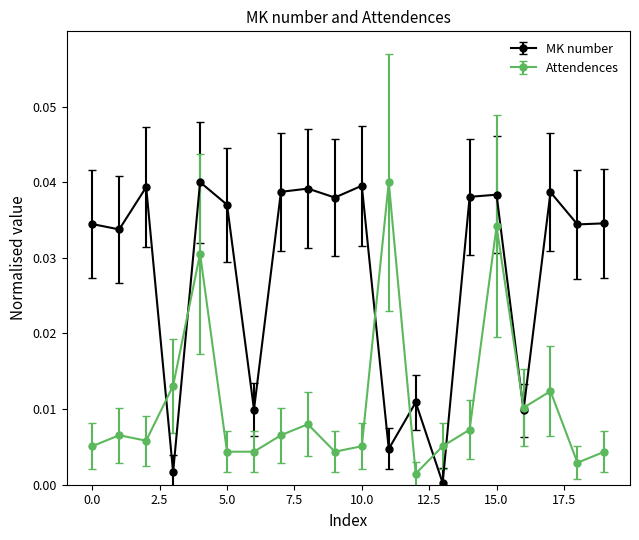

Which series ends up on top after the final intersection of Attendences and MK number?

MK number